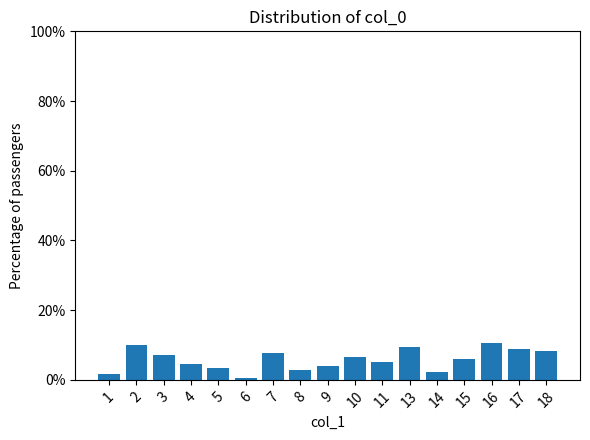

What is the label of the 8th bar from the left?

8